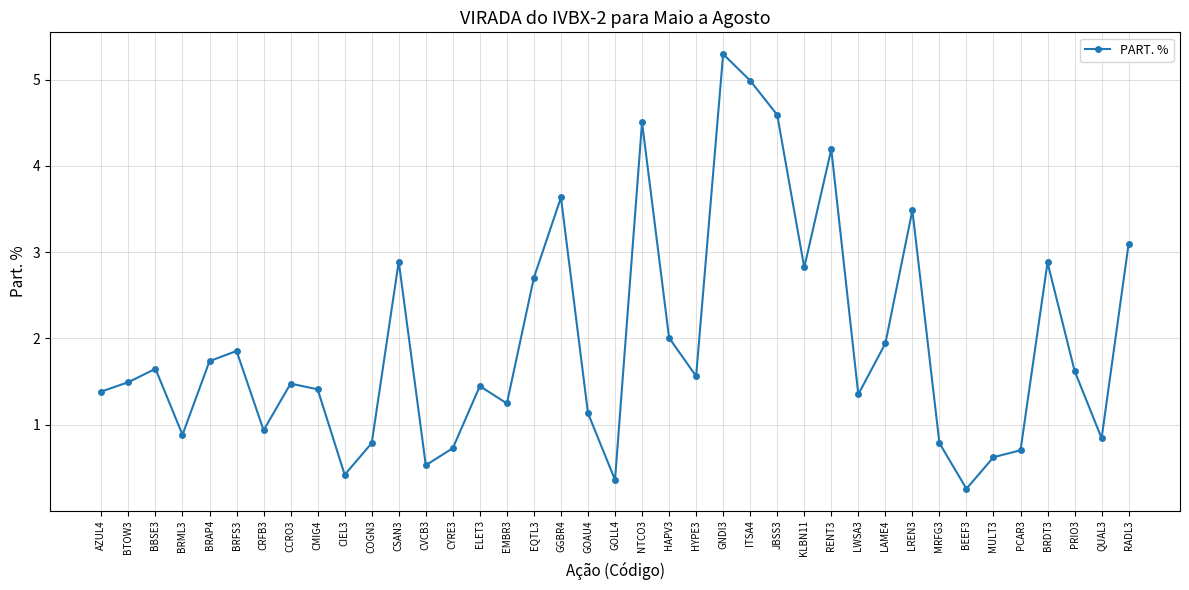

At which category does the data reach its first local peak?

BBSE3